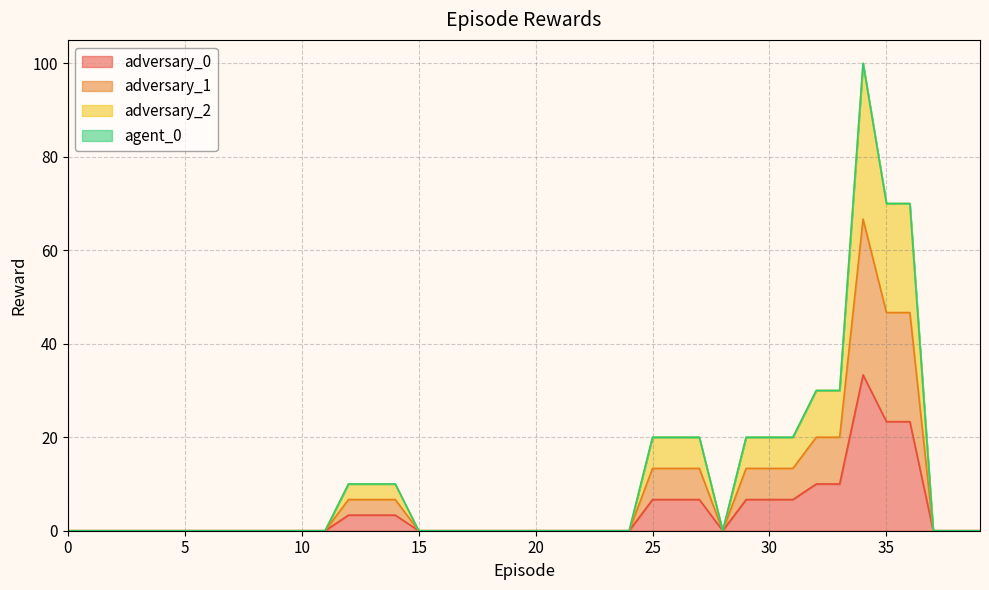

Does the chart have visible grid lines?

Yes